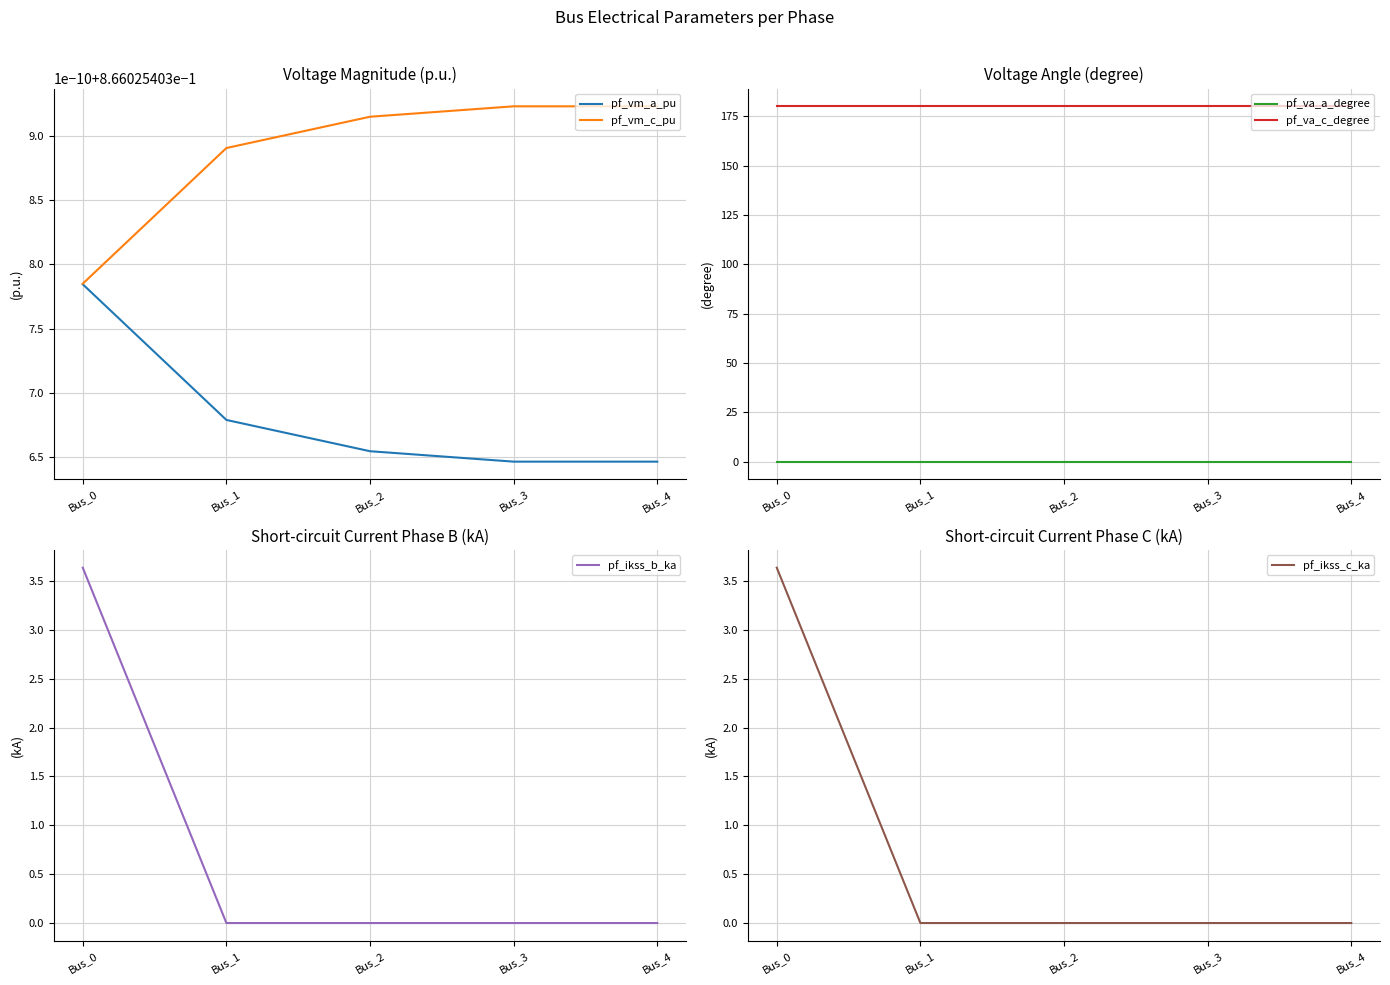

At which label does pf_ikss_c_ka reach its minimum?

Bus_1